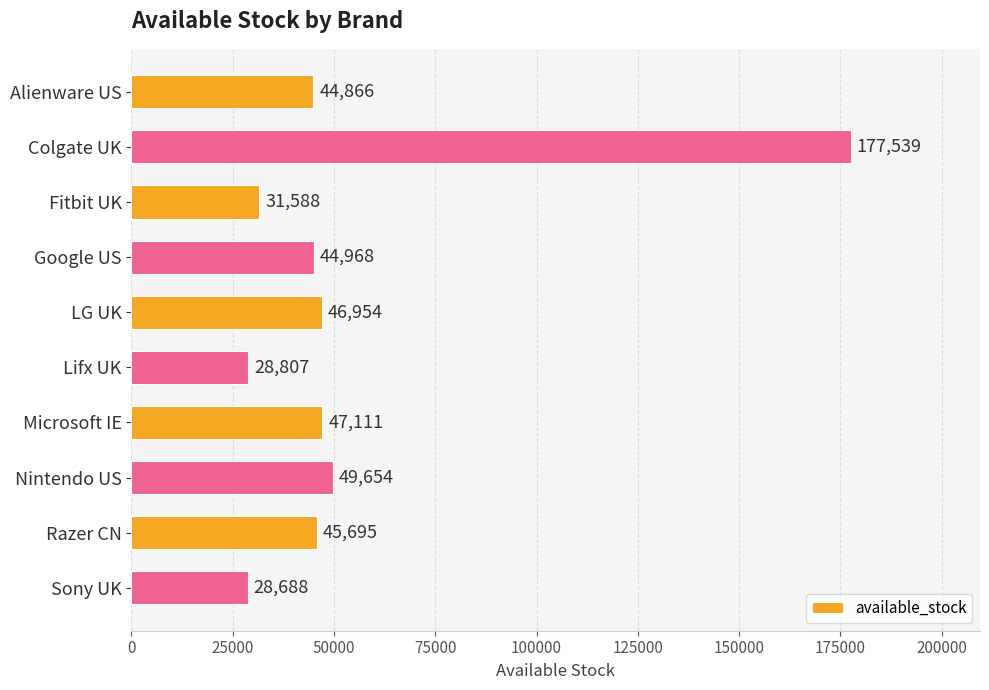

What is the change in value from Google US to Microsoft IE?

+2143